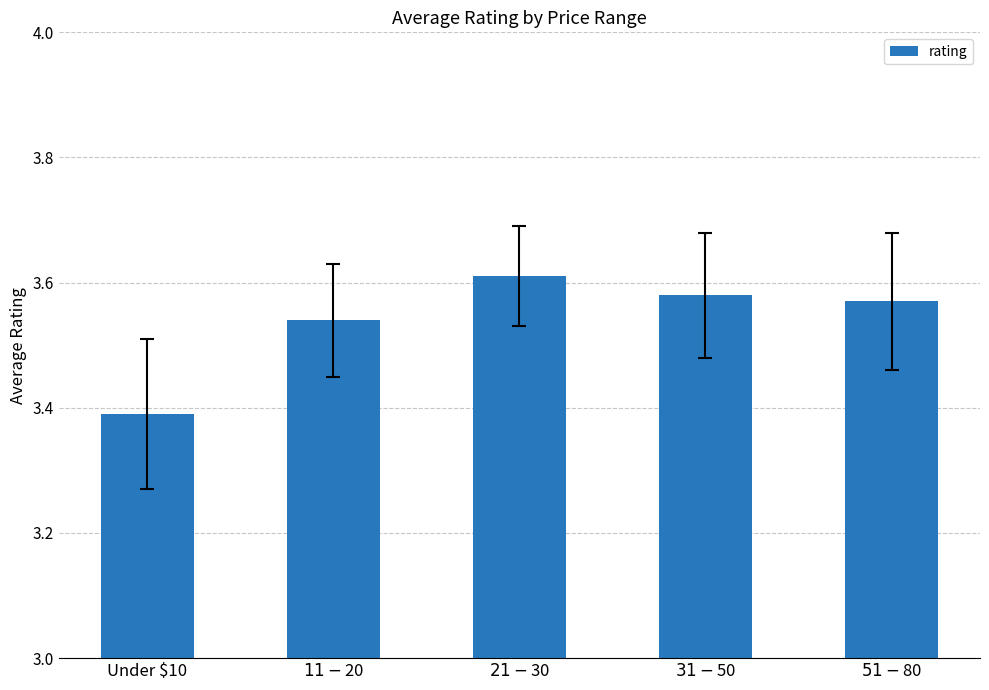

Rank the categories by value from highest to lowest.

$21 - $30, $31 - $50, $51 - $80, $11 - $20, Under $10